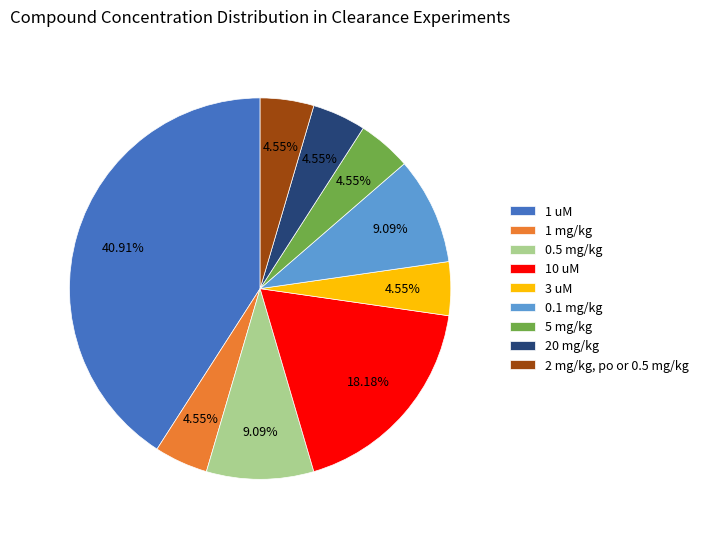

To the nearest percent, what is the difference between the largest and smallest slice percentages?

36%